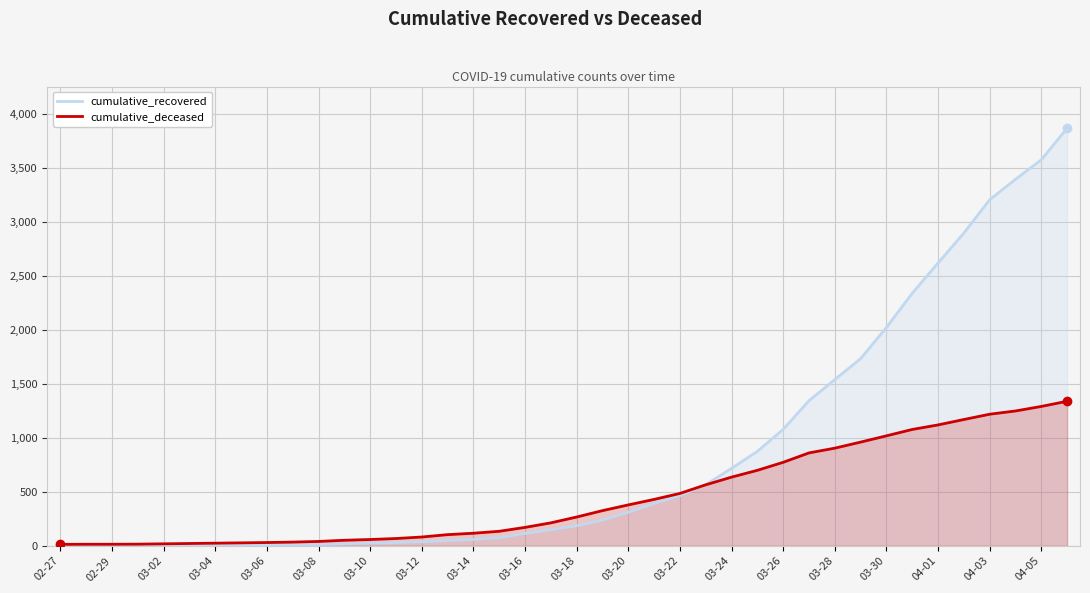

How many lines are shown in the chart?

2